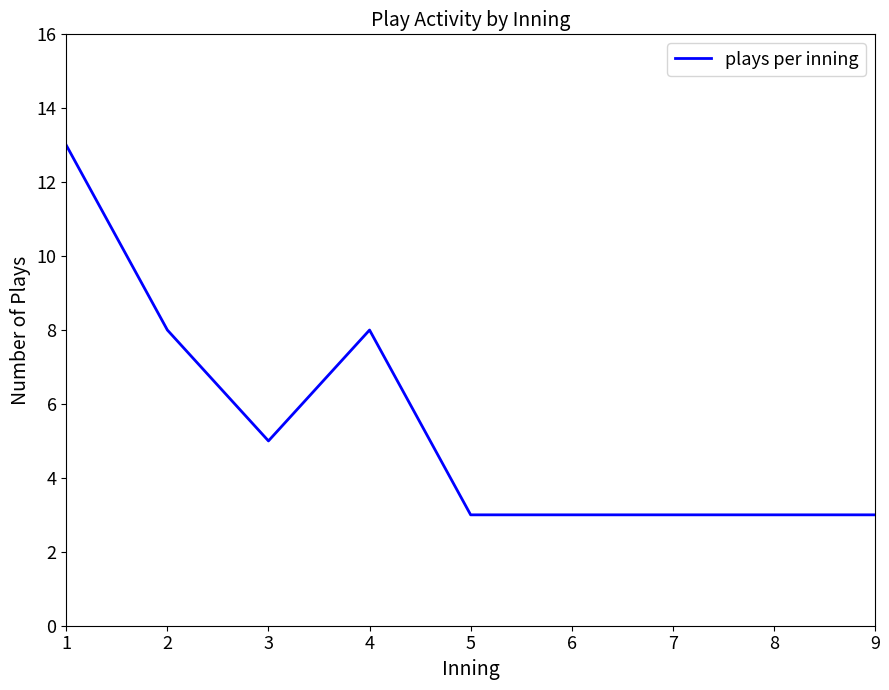

What is the approximate value at 6?

3